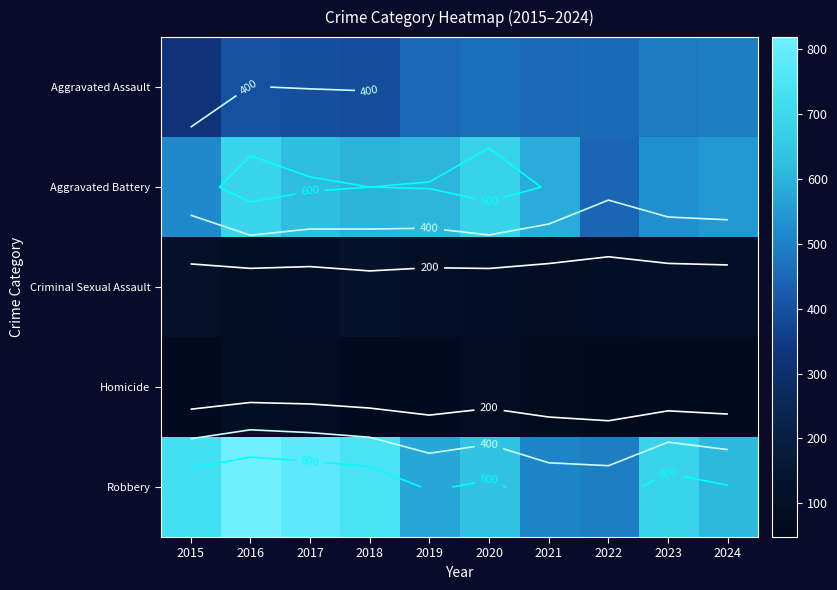

At 2024, list the series in order from largest to smallest.

Robbery, Aggravated Battery, Aggravated Assault, Criminal Sexual Assault, Homicide